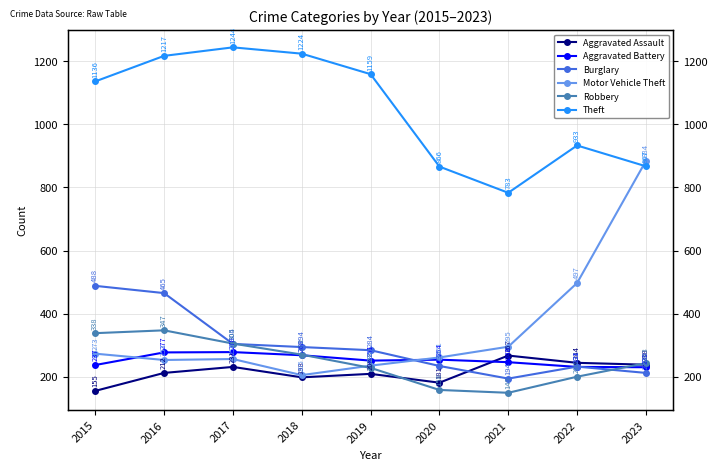

What is the difference between the maximum and minimum values in the Motor Vehicle Theft series?

679